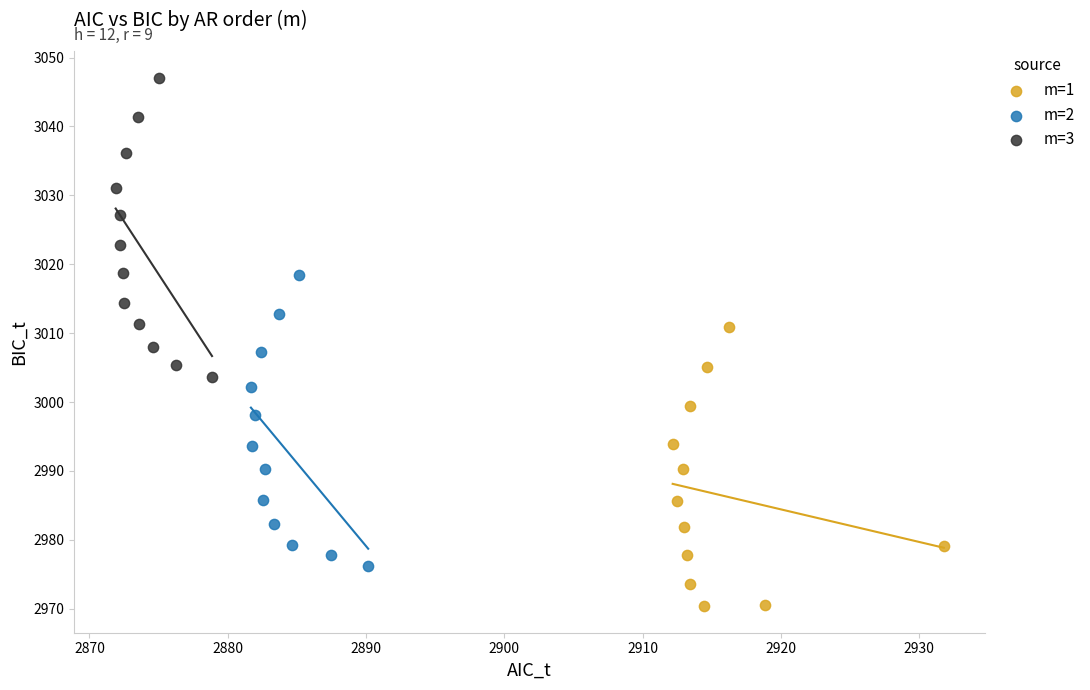

Which series contains the lowest Y value?

m=1